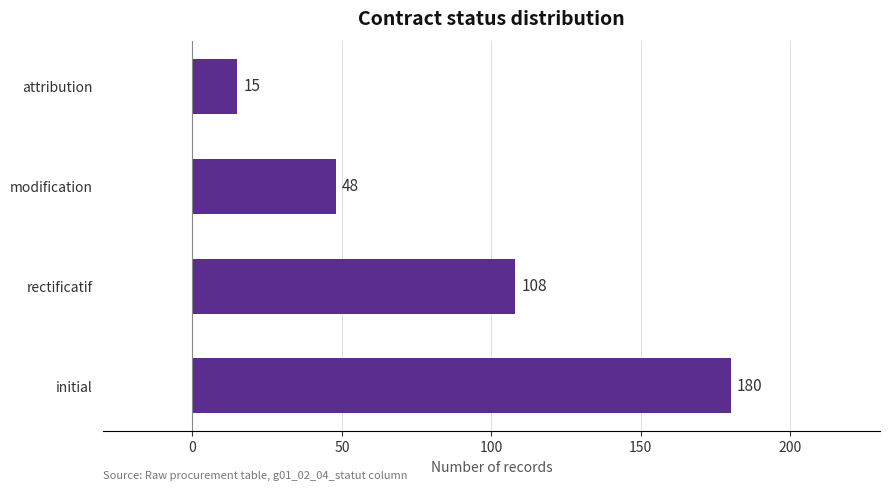

Reading top to bottom, list all the values displayed in this chart.

15	48	108	180